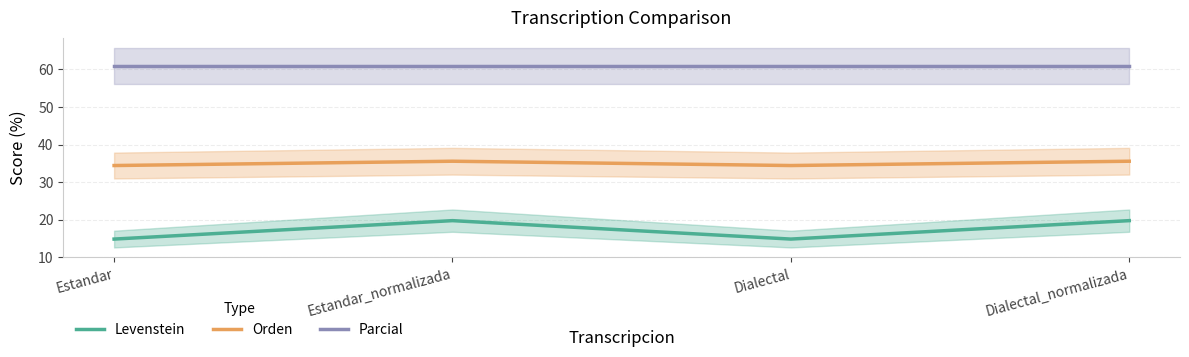

Reading left to right, list all the values displayed in this chart.

Levenstein: Estandar=14.9	Estandar_normalizada=19.8	Dialectal=14.9	Dialectal_normalizada=19.8
Orden: Estandar=34.4	Estandar_normalizada=35.6	Dialectal=34.4	Dialectal_normalizada=35.6
Parcial: Estandar=60.9	Estandar_normalizada=60.9	Dialectal=60.9	Dialectal_normalizada=60.9